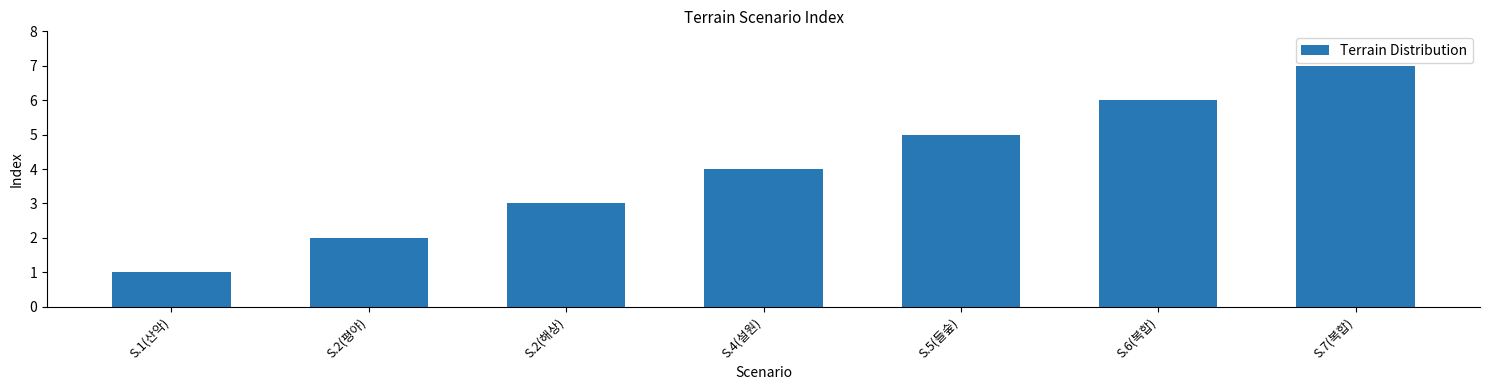

What is the change in value from S.4(설원) to S.7(복합)?

+3